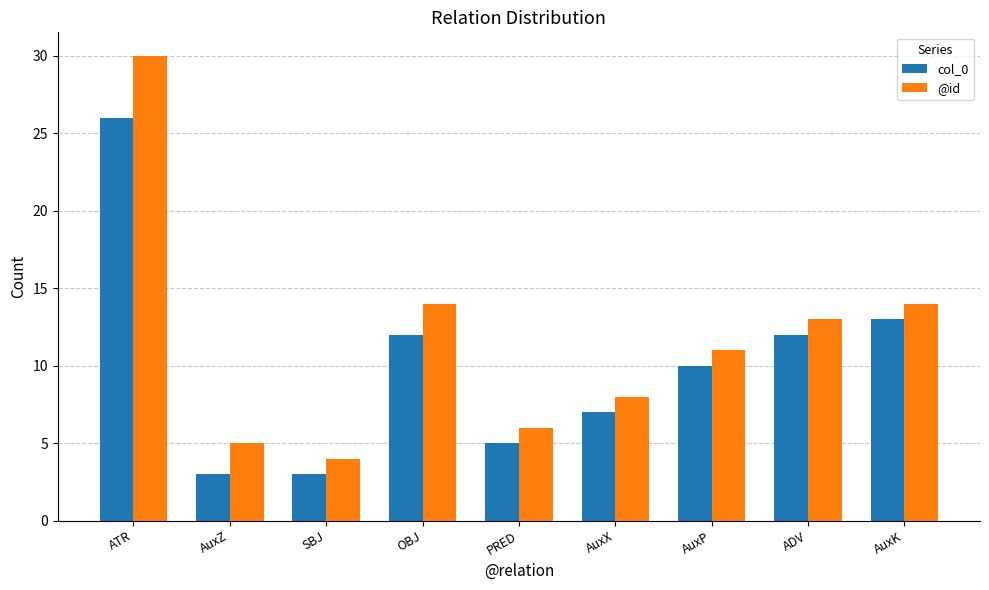

What is the difference between the second highest and second lowest values in the @id series?

9